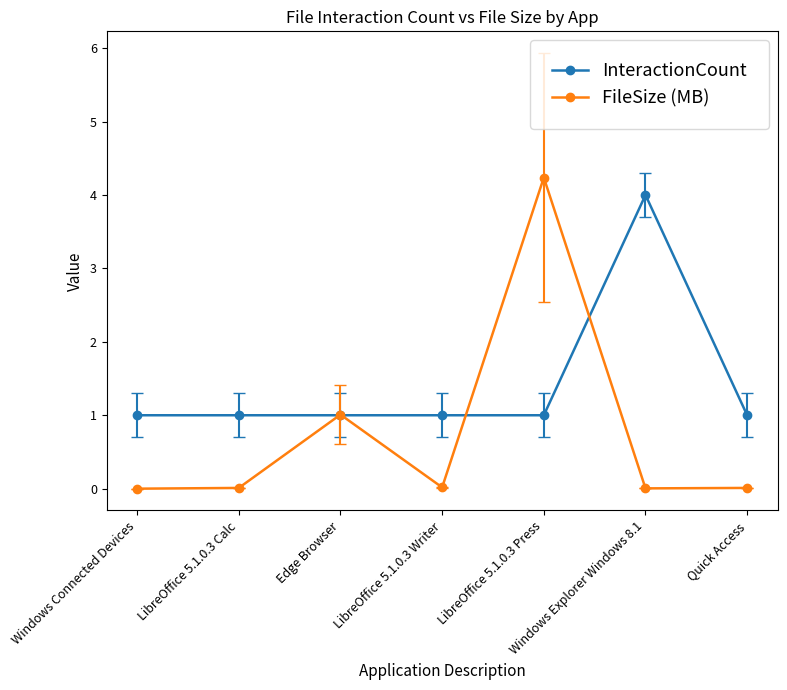

At which category is the sum across all series the highest?

LibreOffice 5.1.0.3 Press